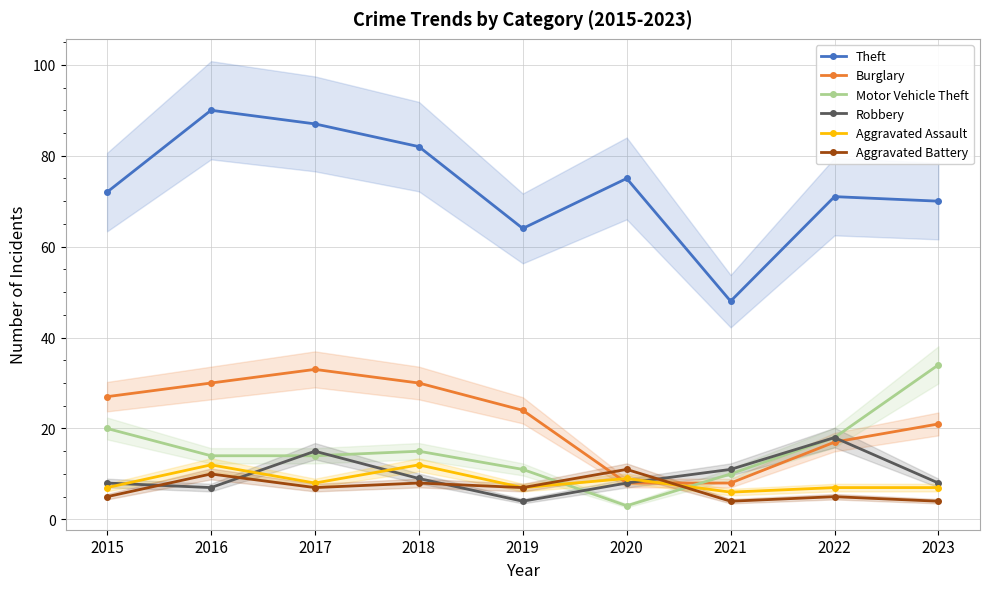

Between 2015 and 2019, which series saw the biggest shift?

Motor Vehicle Theft